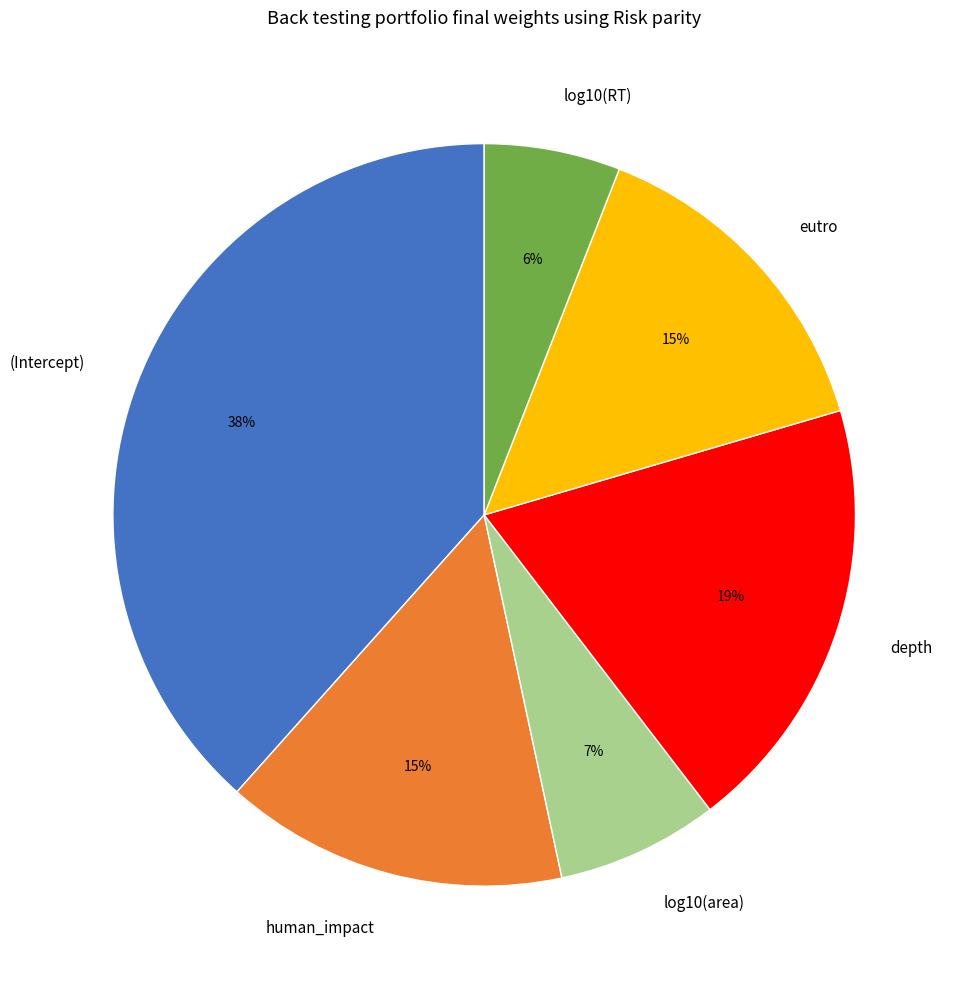

To the nearest percent, what portion does (Intercept) represent?

38%